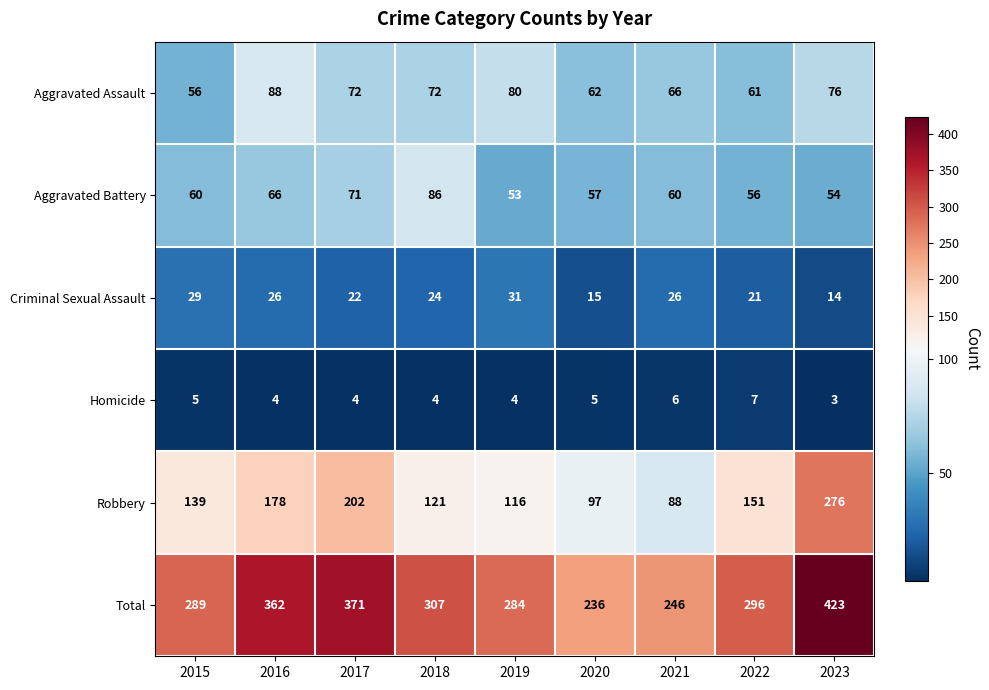

What is the sum of the Aggravated Assault values at 2019 and 2015?

136